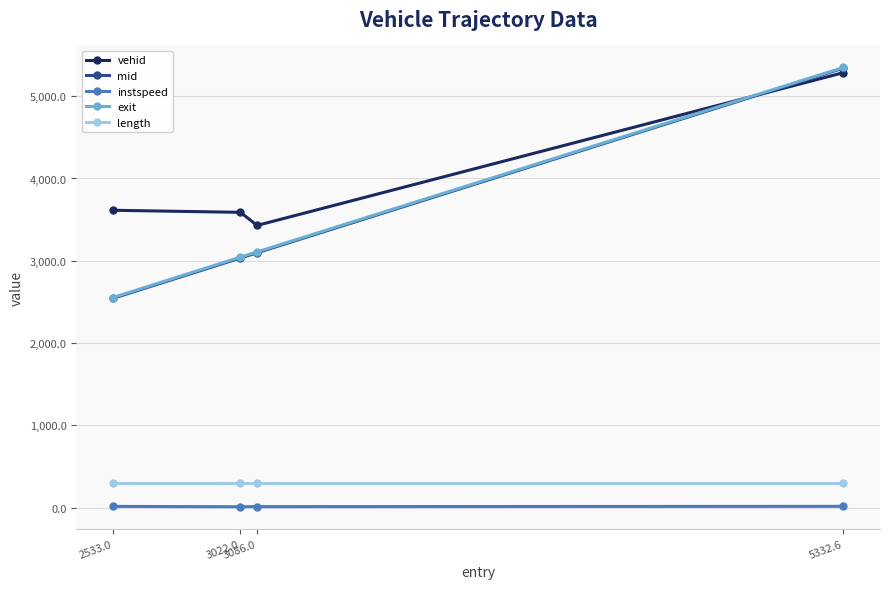

What is the value of the length point at the 4th from the left?

295.2